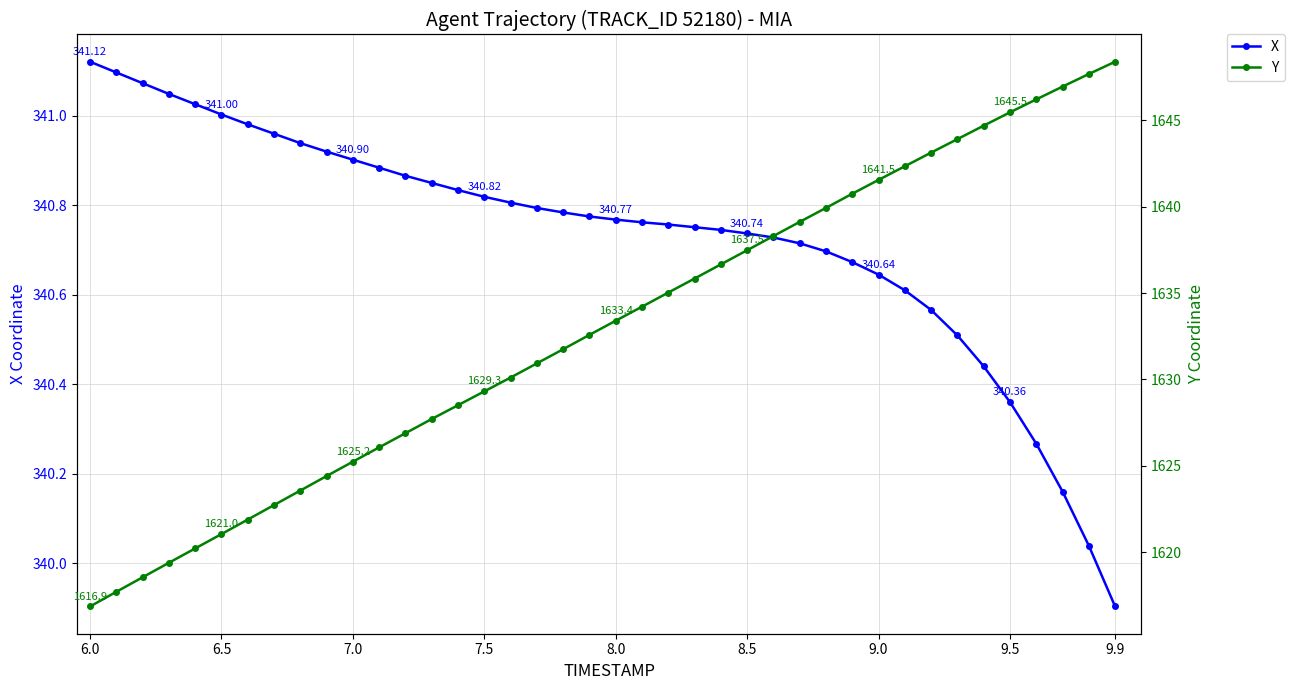

How many data points in Y are above 1633?

20